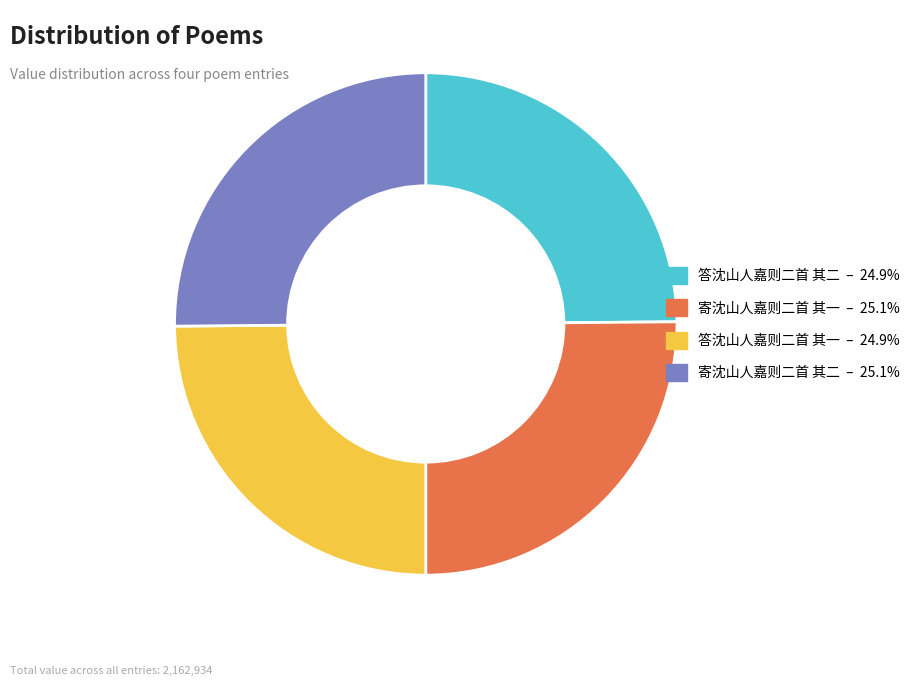

Approximately how many times larger is the value at 寄沈山人嘉则二首 其二 compared to 答沈山人嘉则二首 其一?

1.0